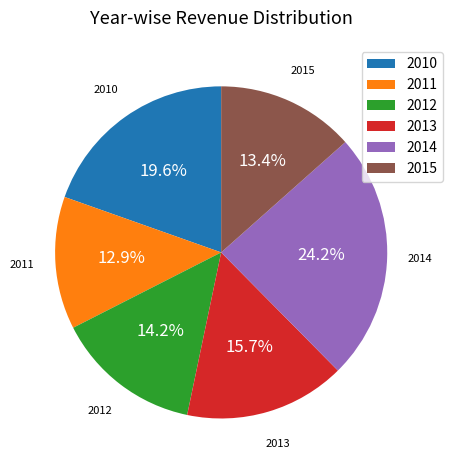

How many segments does this pie chart have?

6